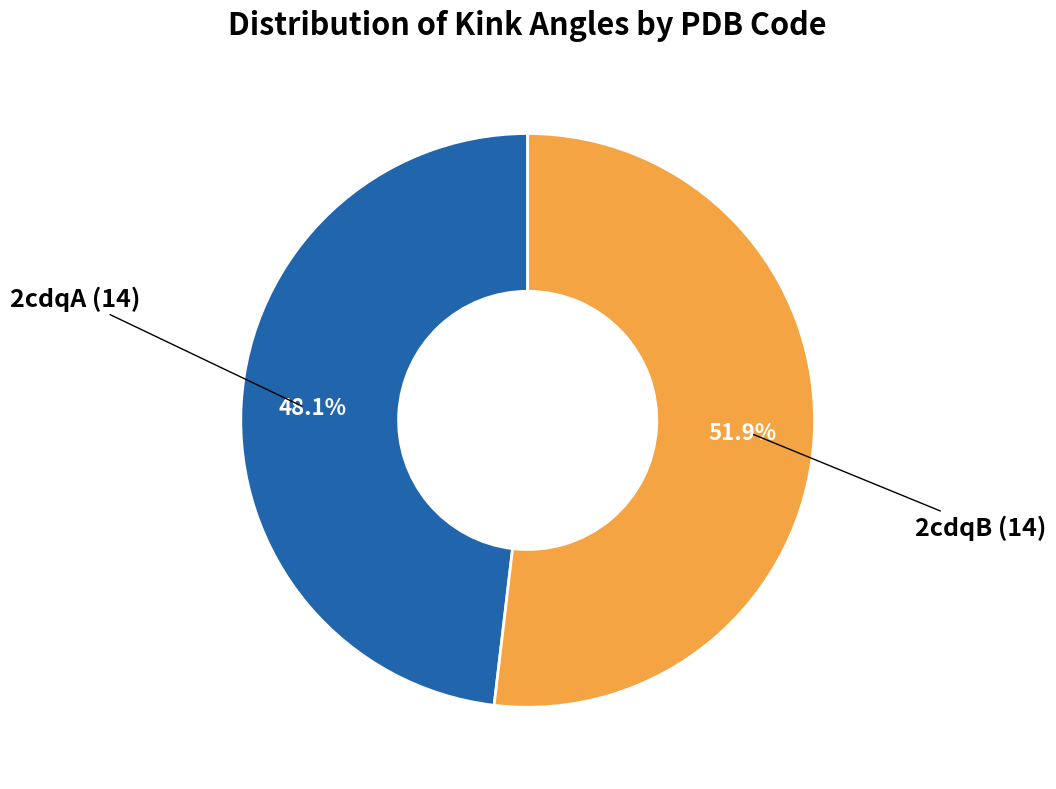

How many slices are in this pie chart?

2